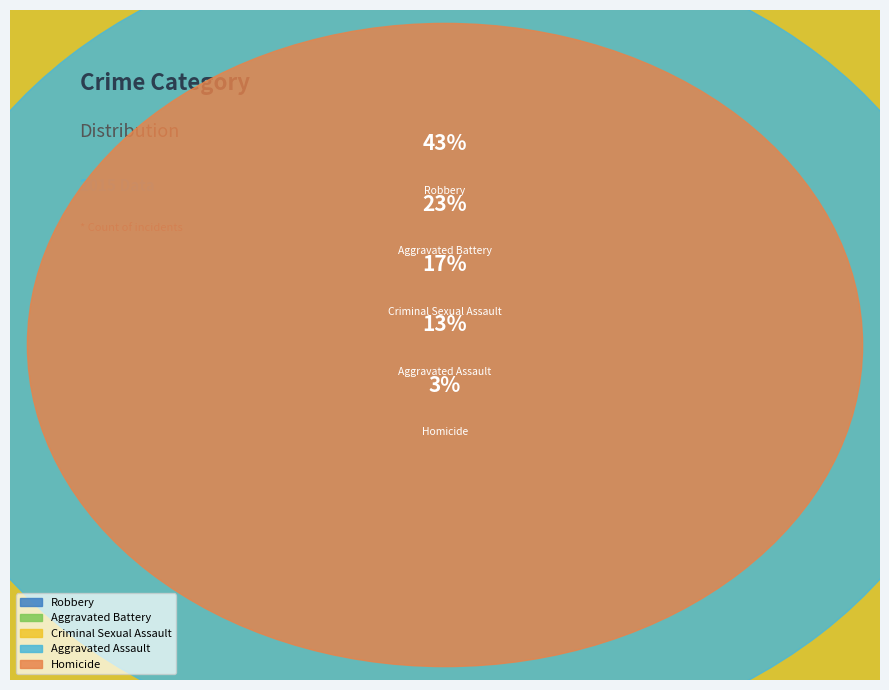

To the nearest percent, what portion does Criminal Sexual Assault represent?

17%